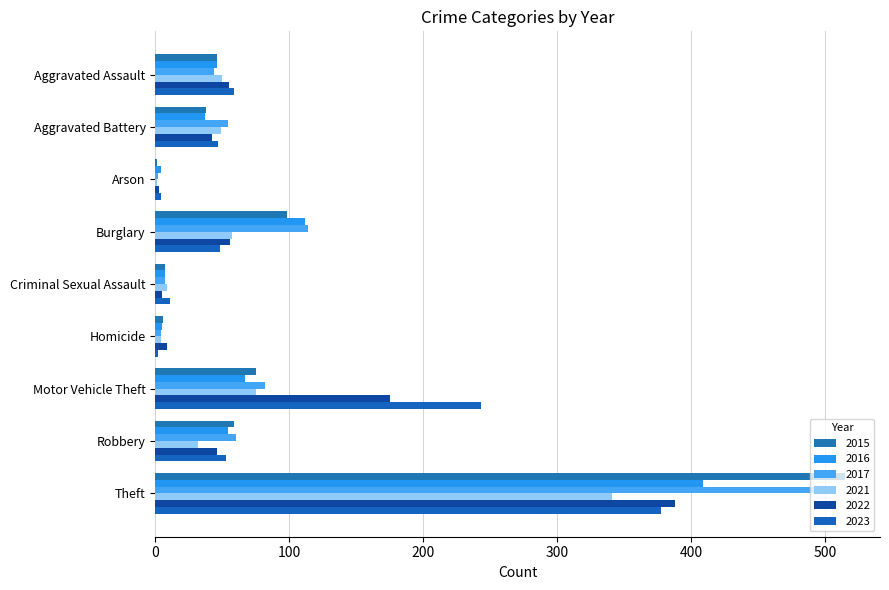

Reading right to left, what are all the values shown in this chart?

2015: 515	59	75	6	7	98	1	38	46
2016: 409	54	67	5	7	112	4	37	46
2017: 497	60	82	4	7	114	2	54	44
2021: 341	32	75	4	9	57	1	49	50
2022: 388	46	175	9	5	56	3	42	55
2023: 377	53	243	2	11	48	4	47	59